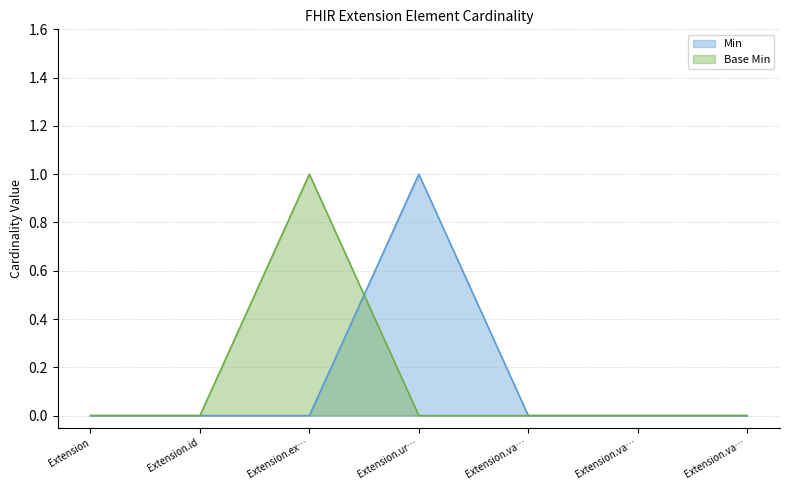

Which series changed the most between Extension.id and Extension.va…?

Min